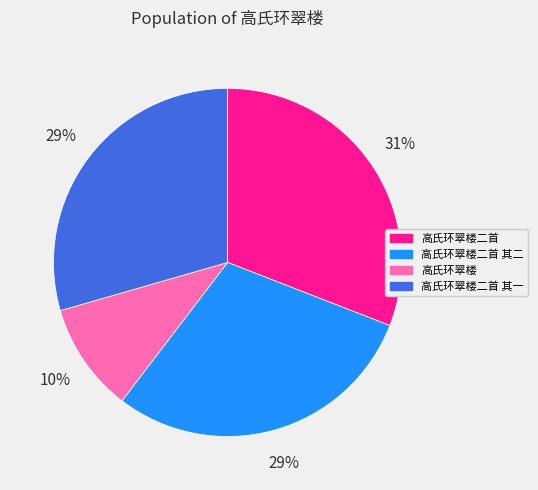

Does any single category account for the majority?

No